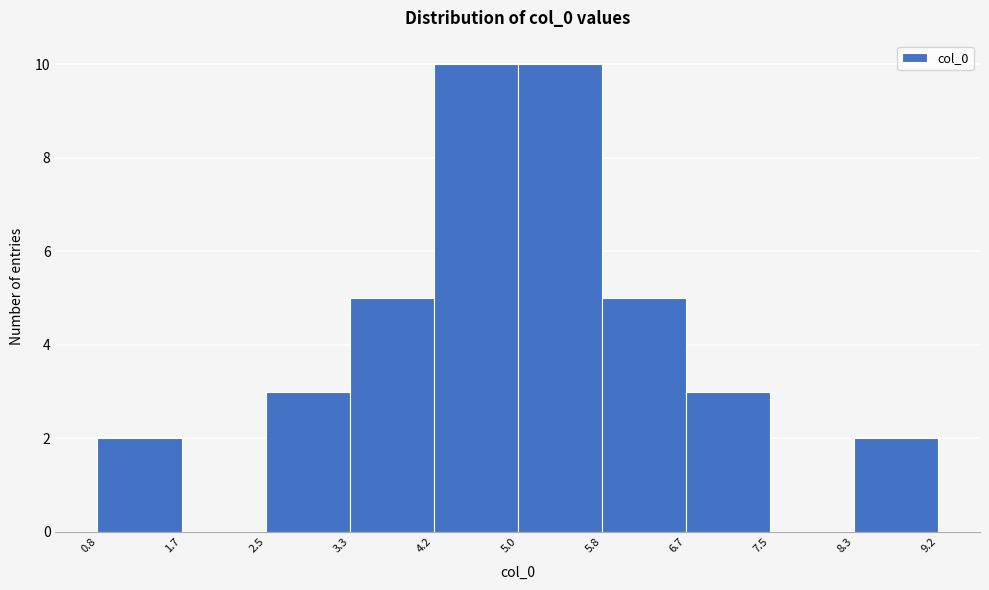

Reading left to right, list every bar in this chart as the range it spans on the x-axis followed by its height. The values are not printed on the chart, so give them approximately, as read against the axis.

0.8 to 1.7: 2
1.7 to 2.5: 0
2.5 to 3.3: 3
3.3 to 4.2: 5
4.2 to 5.0: 10
5.0 to 5.8: 10
5.8 to 6.7: 5
6.7 to 7.5: 3
7.5 to 8.3: 0
8.3 to 9.2: 2